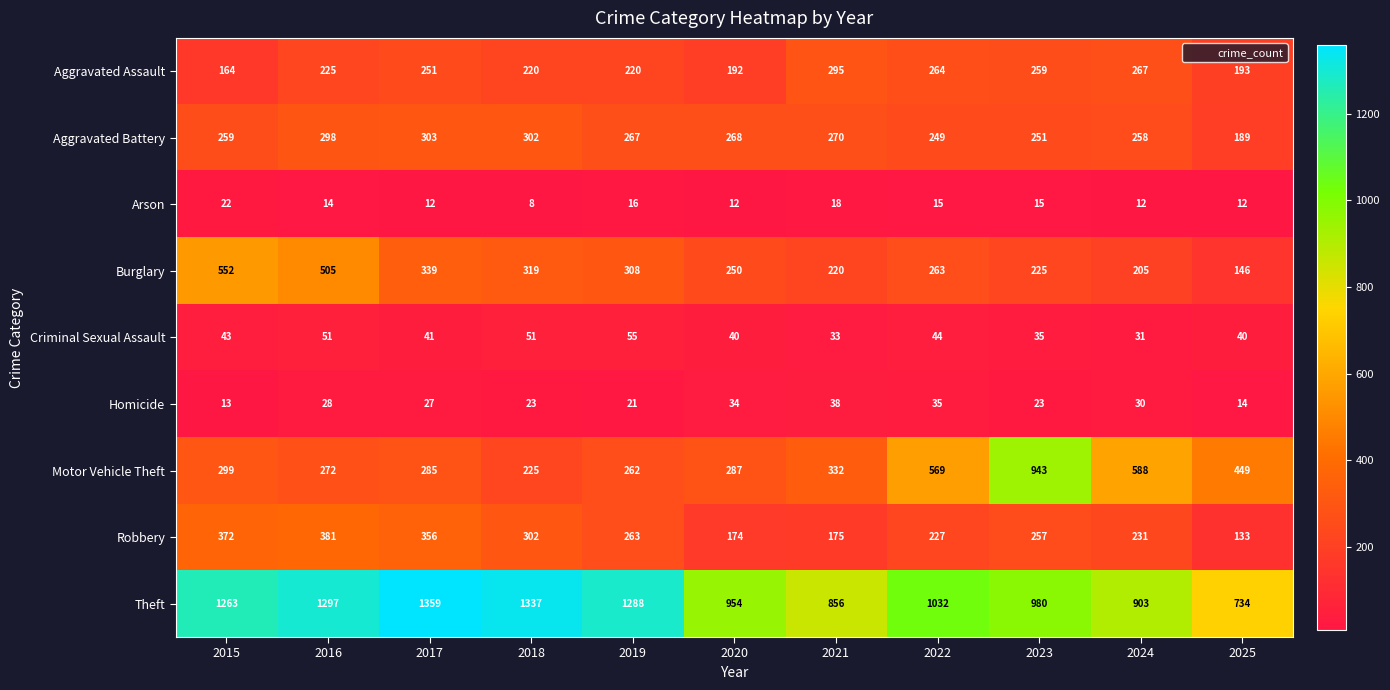

What is the maximum value for Motor Vehicle Theft?

943